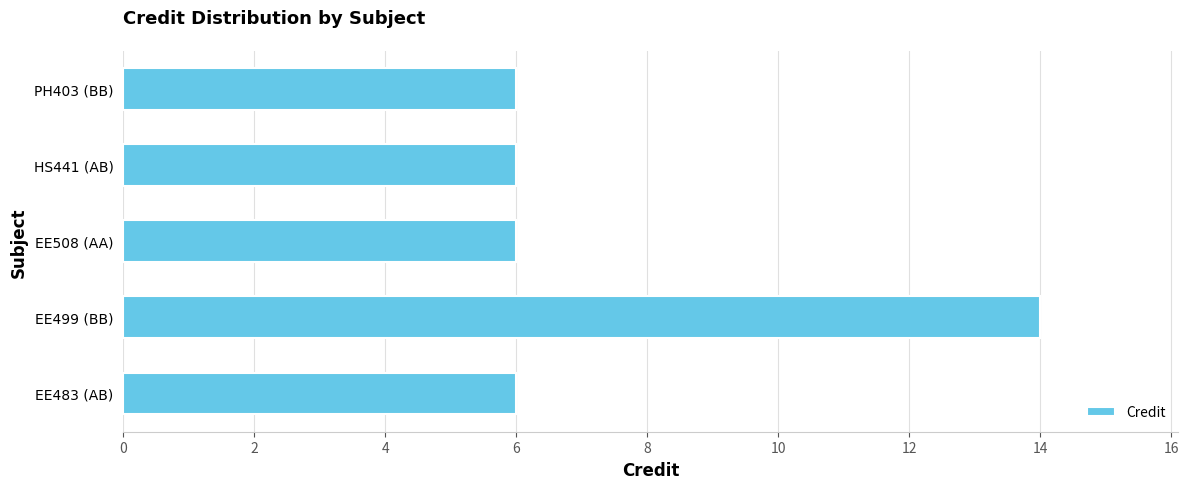

What value does the data have at PH403 (BB)?

6